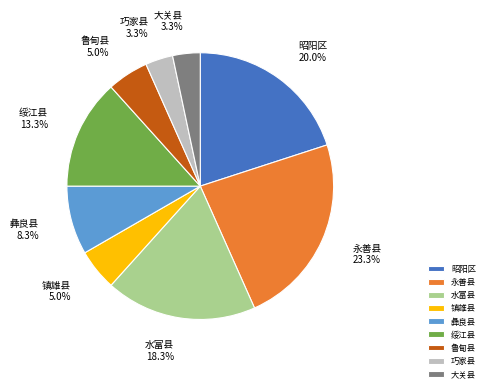

Count the number of slices in the pie.

9